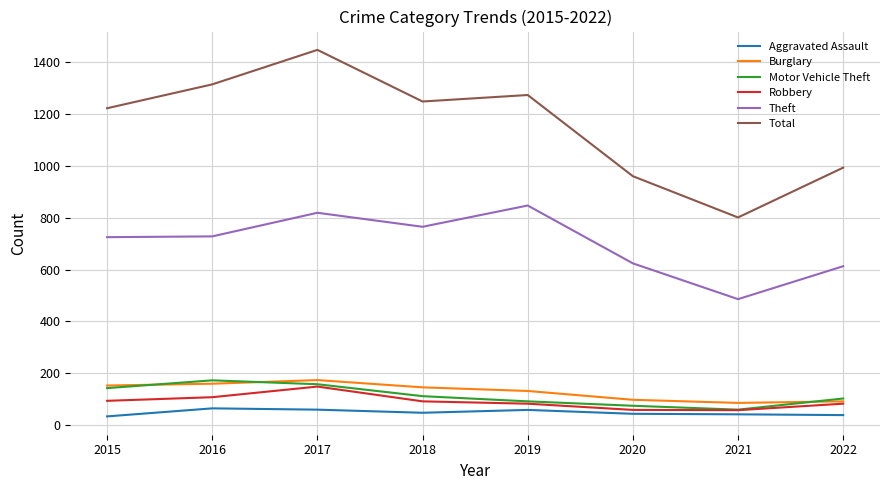

Where is Total nearest to the value 1124?

2015